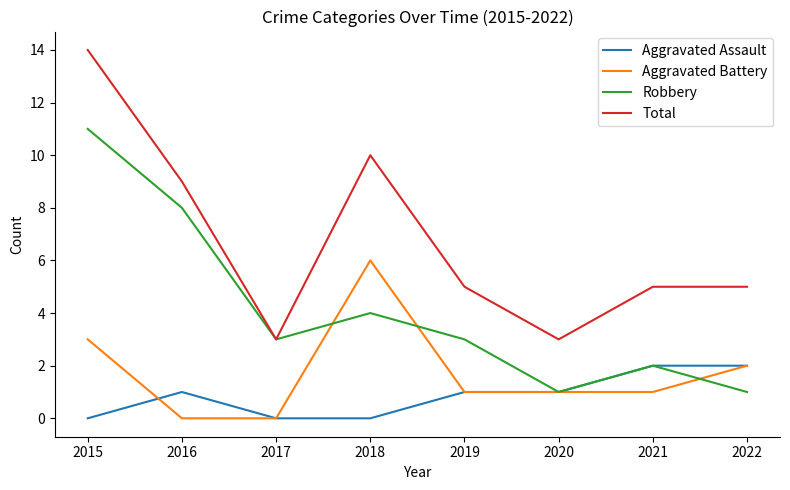

Does the chart have visible grid lines?

No